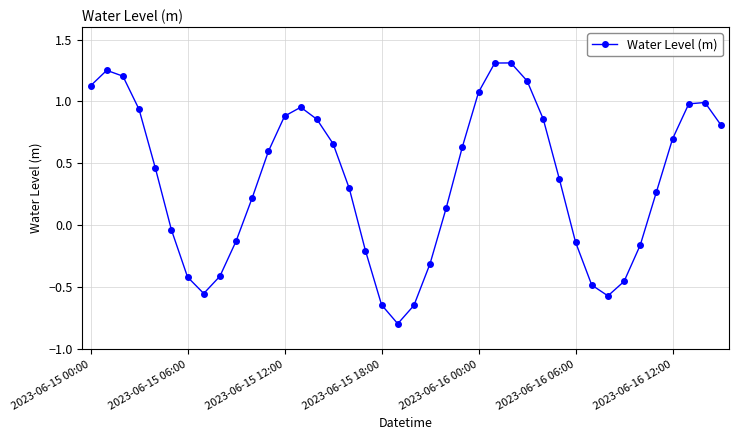

True or false: the data has more than 1 interior local peaks.

True